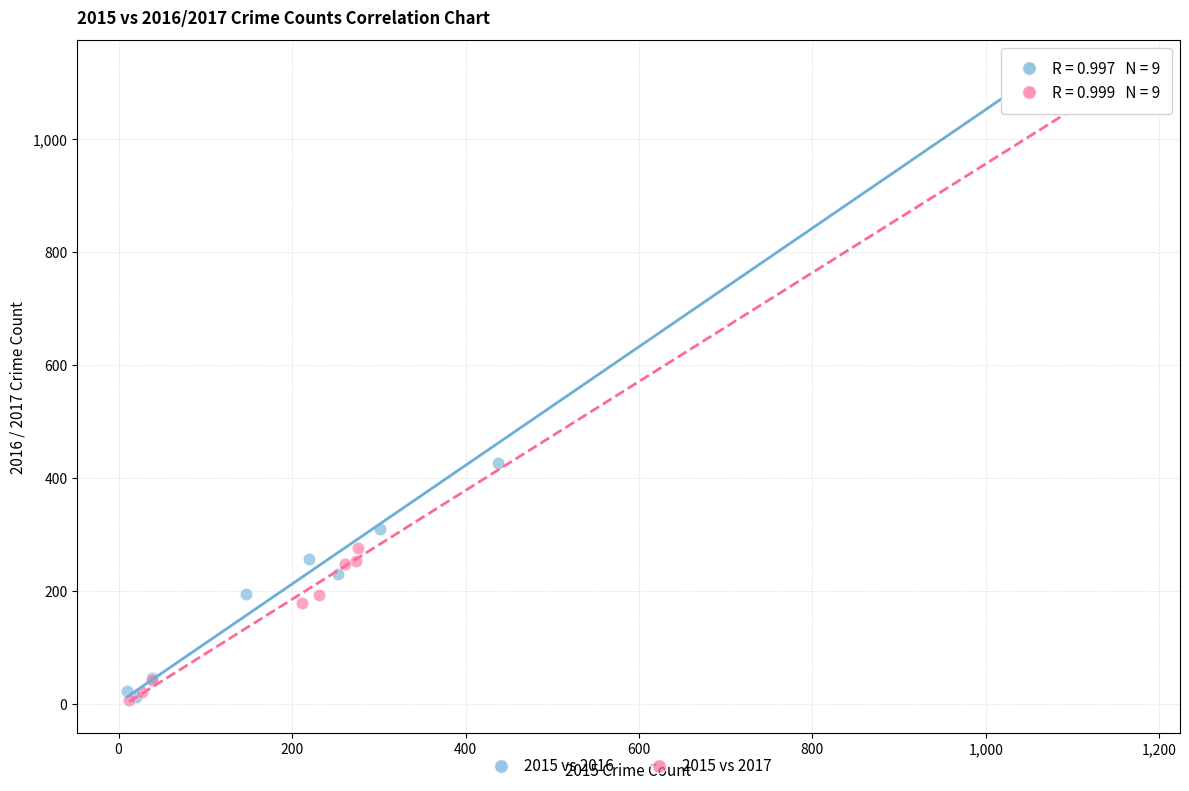

Which series has the widest spread of Y values?

2015 vs 2017